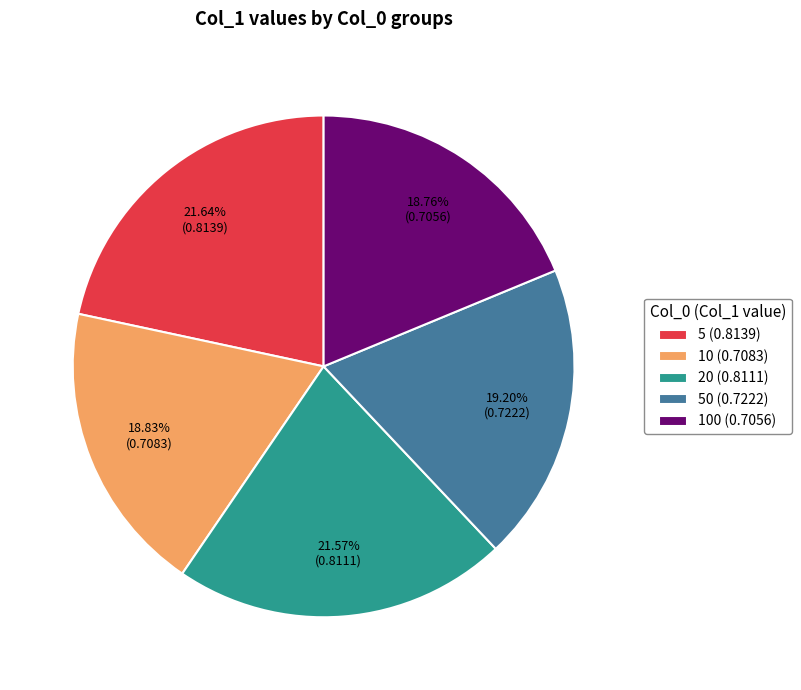

Is there any slice that represents more than half of the pie?

No